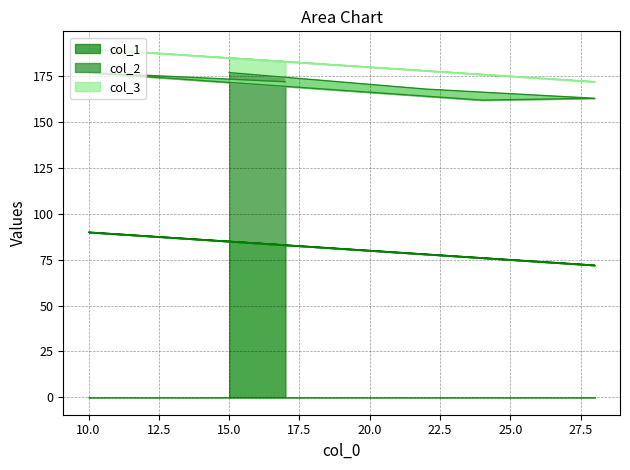

List the labels in order of col_3 value, largest first.

24, 10, 17, 22, 28, 15